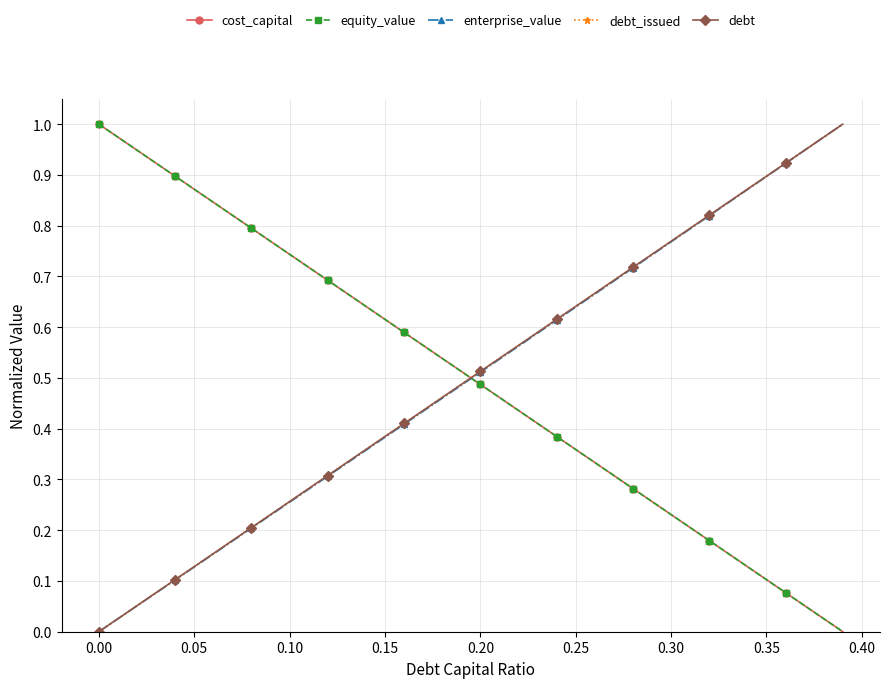

Does the chart have visible grid lines?

Yes